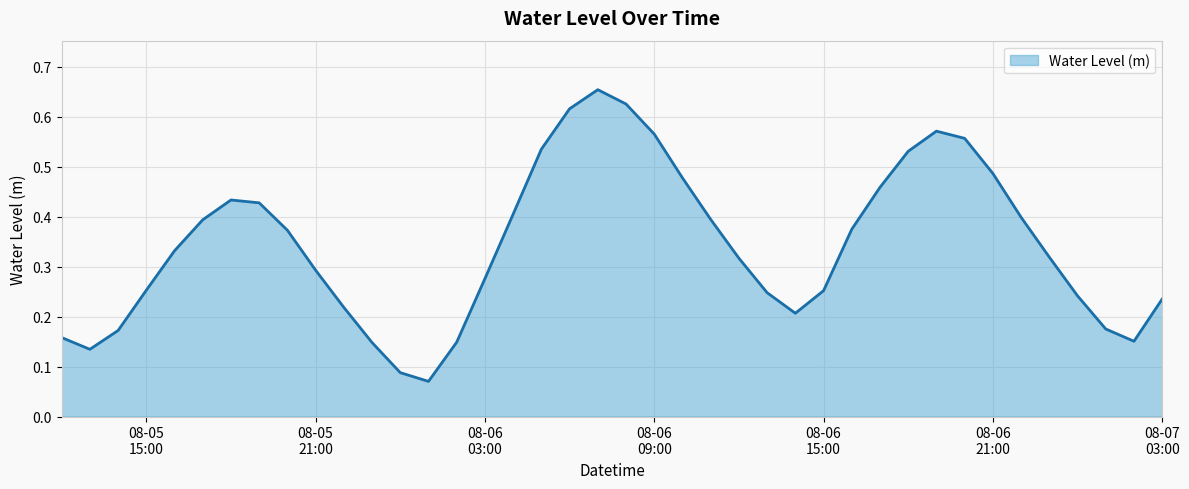

How many points are lower than both their immediate neighbors (excluding endpoints)?

4